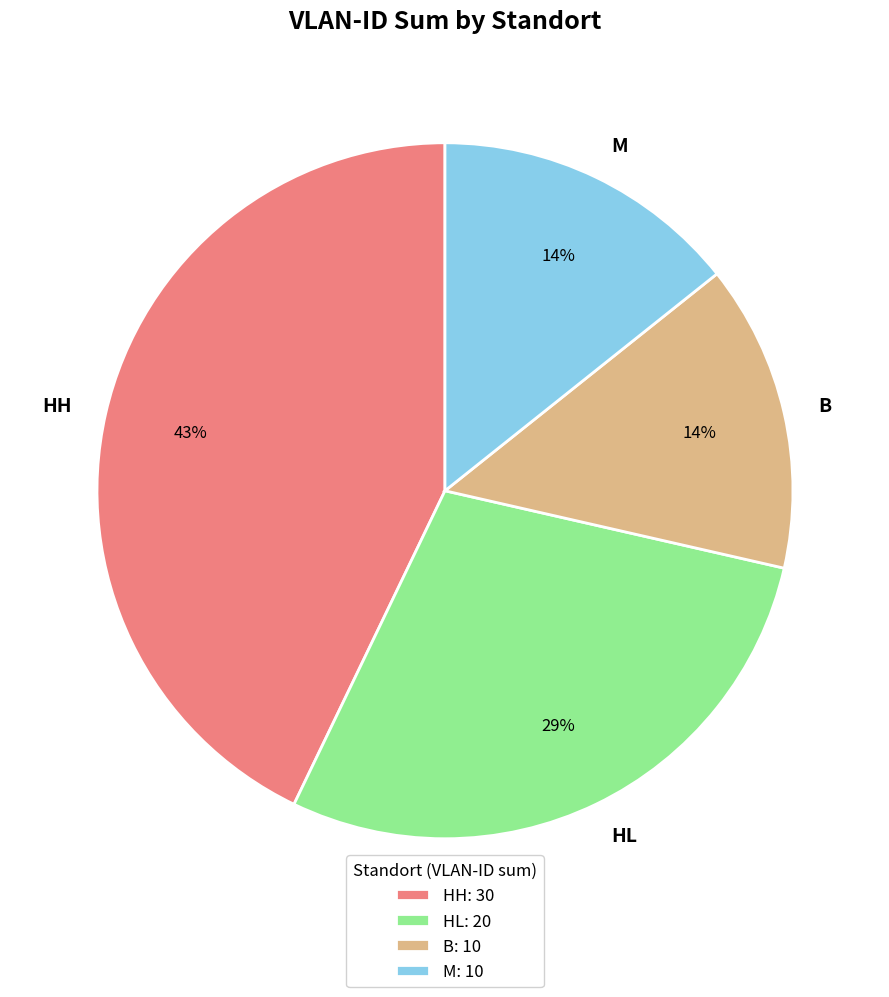

How many segments does this pie chart have?

4